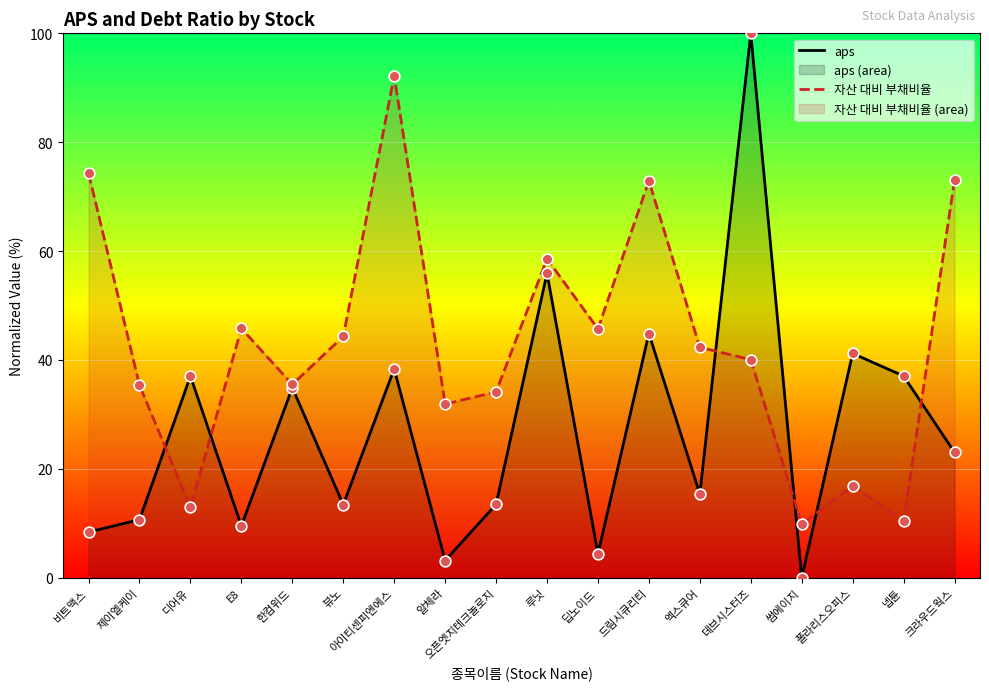

Which series has the largest total across all categories?

자산 대비 부채비율